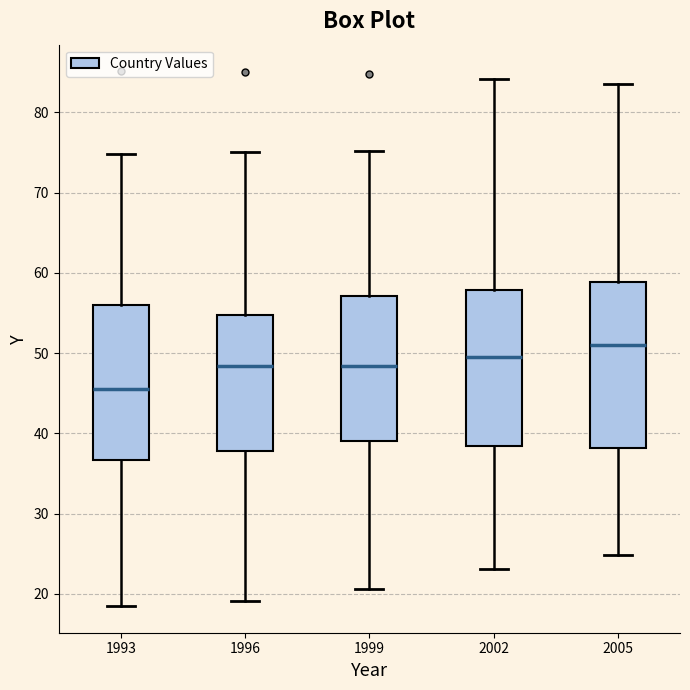

Reading left to right, read every box against the y-axis: the position of its median line, the range the box covers, and the ends of its whiskers. The values are not printed on the chart, so give them approximately, as read against the axis.

1993: median 46, box 37 to 56, whiskers 19 to 75
1996: median 48, box 38 to 55, whiskers 19 to 75
1999: median 48, box 39 to 57, whiskers 21 to 75
2002: median 50, box 38 to 58, whiskers 23 to 84
2005: median 51, box 38 to 59, whiskers 25 to 84